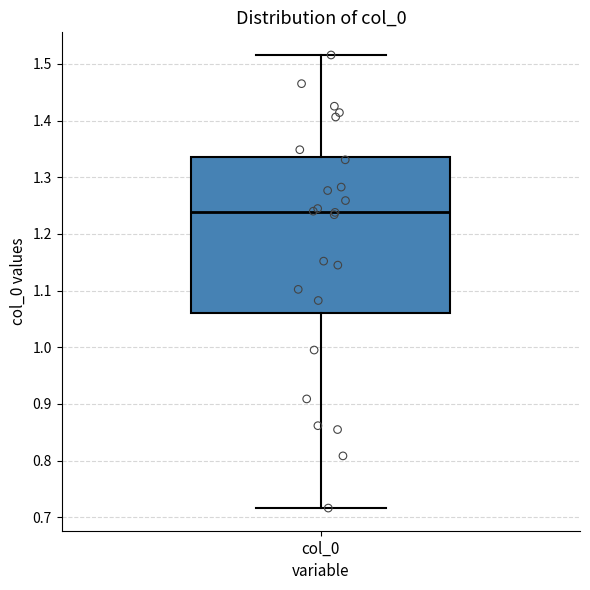

Transcribe this box plot: give where the median line is, the range the box spans, and where the two whiskers end, as read against the y-axis. The values are not printed on the chart, so give them approximately, as read against the axis.

median 1.24, box 1.06 to 1.34, whiskers 0.72 to 1.52